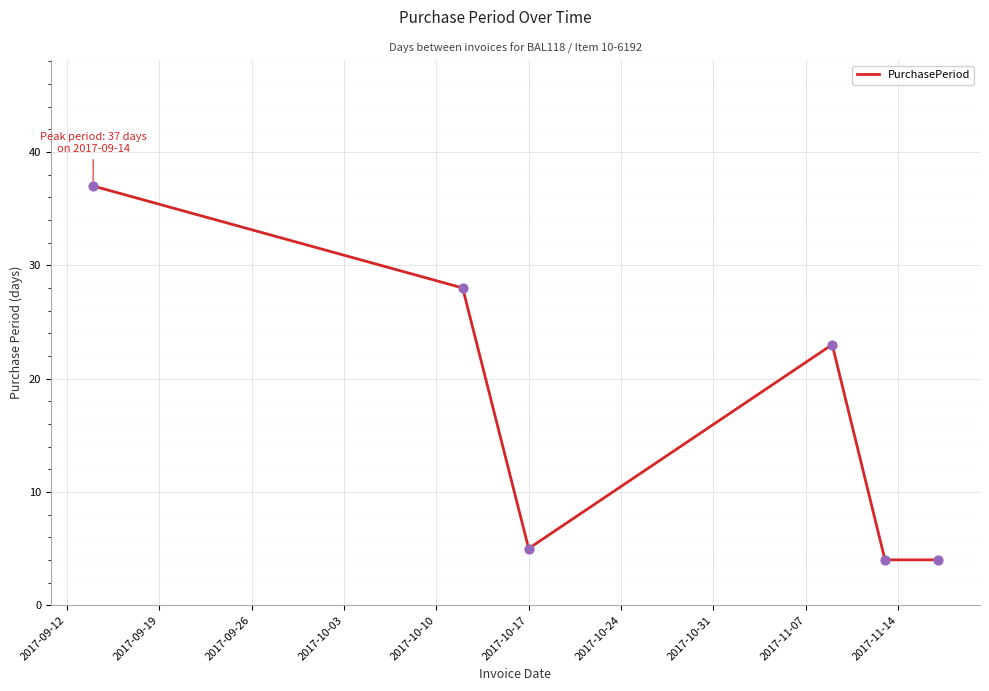

What is the average value?

17